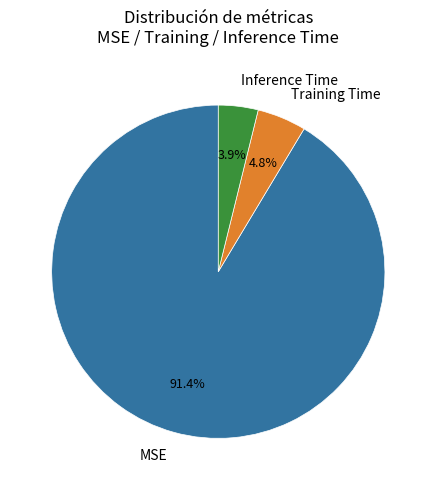

Which slice is the smallest?

Inference Time